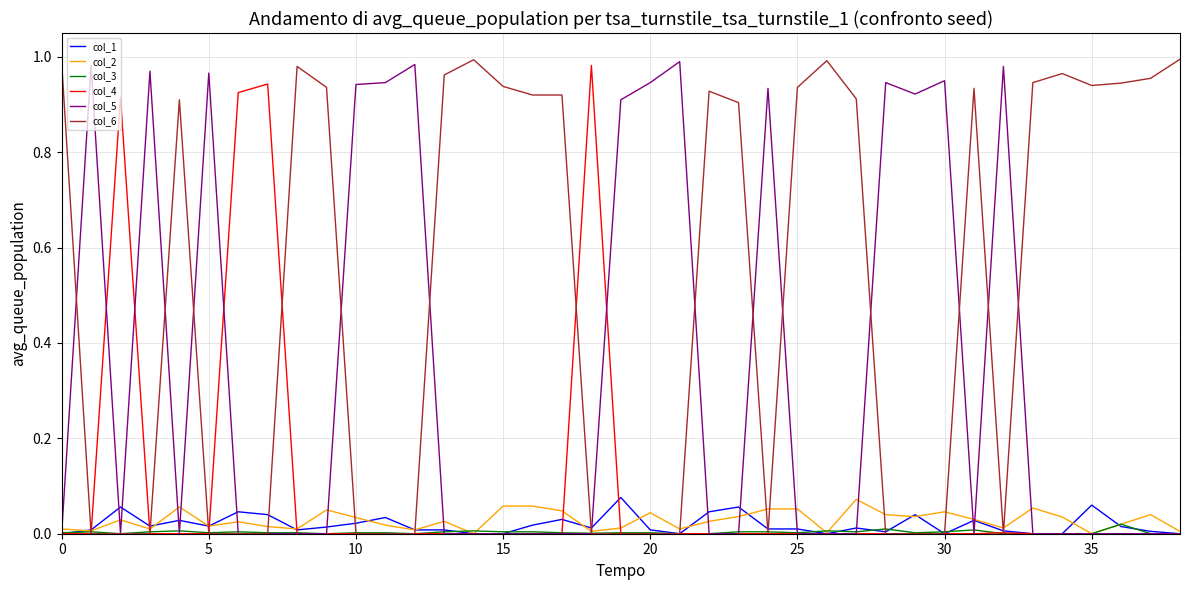

Which series has the largest total across all categories?

col_6